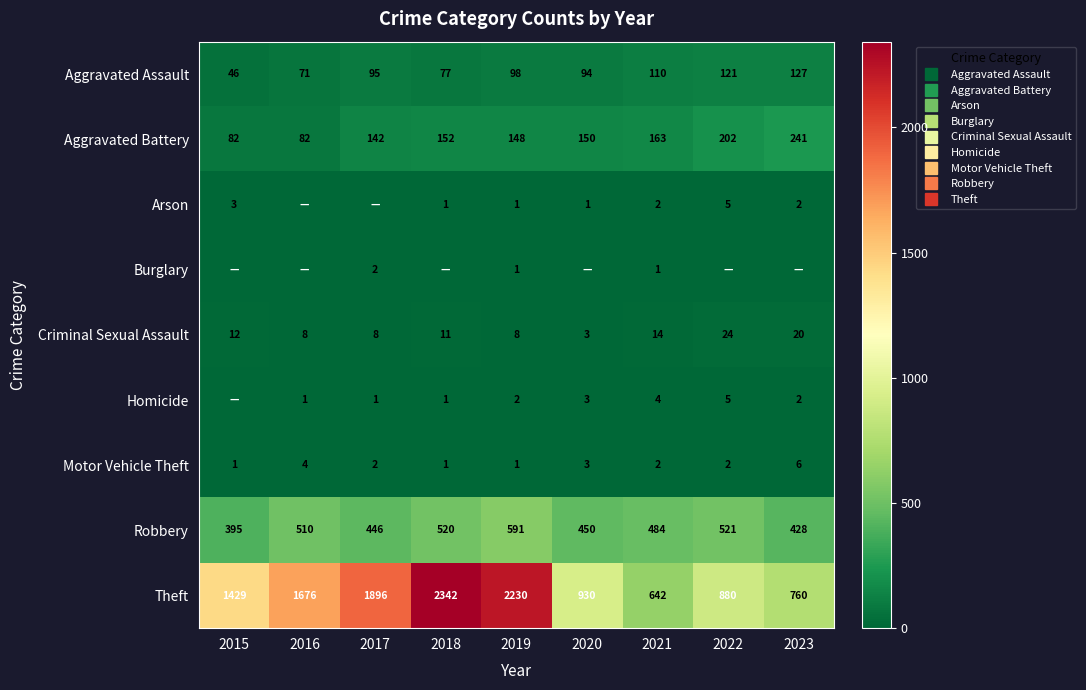

What is the sum of all Motor Vehicle Theft values?

22